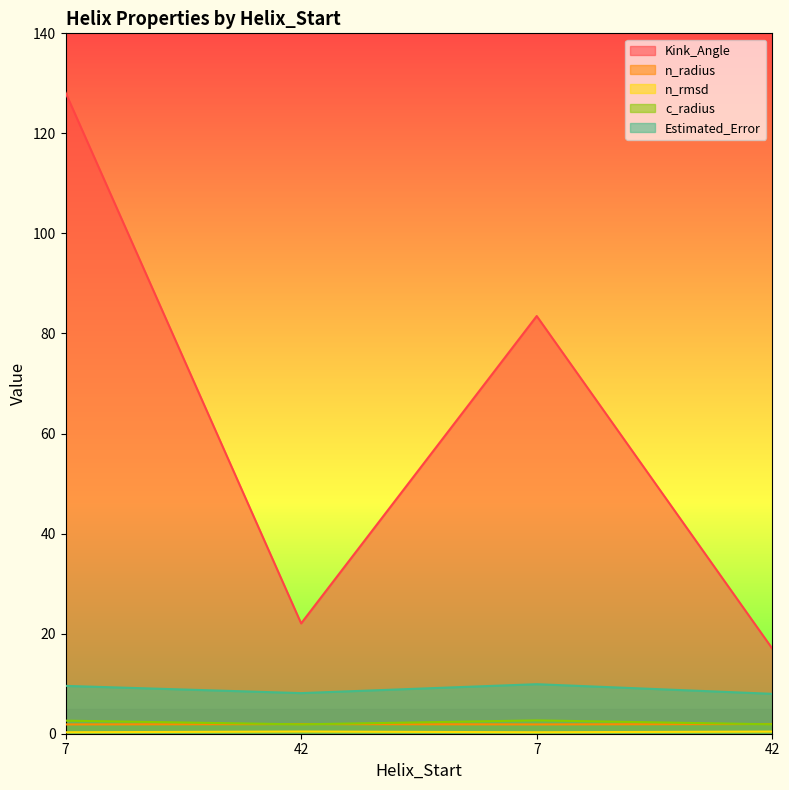

Reading left to right, extract all data points from this chart.

Kink_Angle: 128.2	22.1	83.5	17.0
n_radius: 1.9	1.9	1.9	1.9
n_rmsd: 0.3	0.4	0.3	0.4
c_radius: 2.6	1.9	2.7	1.9
Estimated_Error: 9.6	8.1	9.9	8.0